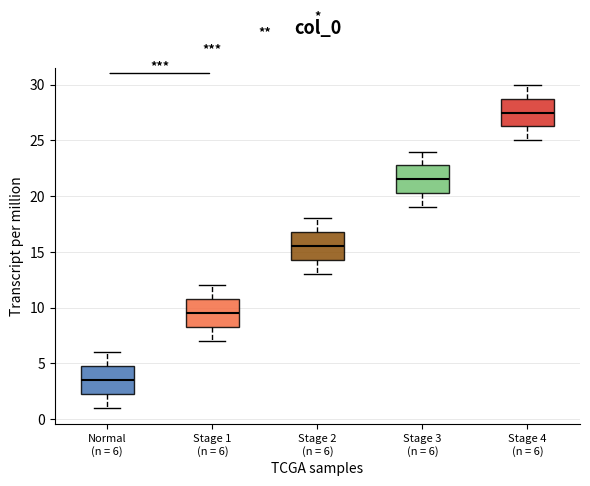

Where does the upper whisker of the box for Stage 3 (n = 6) end on the y-axis? The values are not printed on the chart, so give them approximately, as read against the axis.

24.0